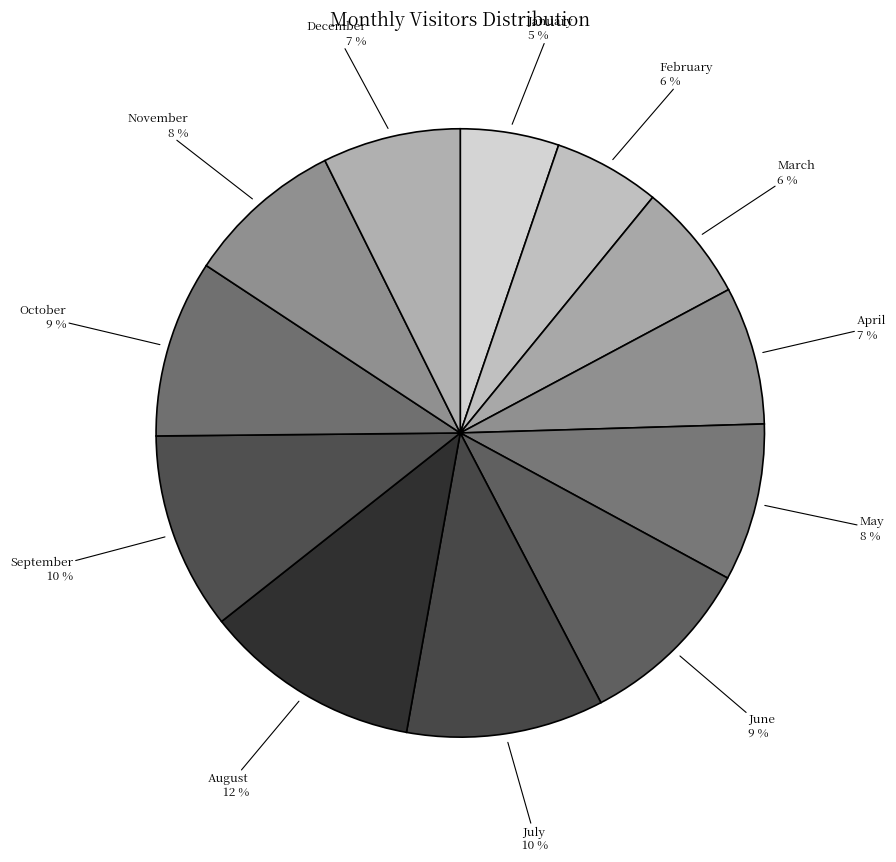

How many segments does this pie chart have?

12